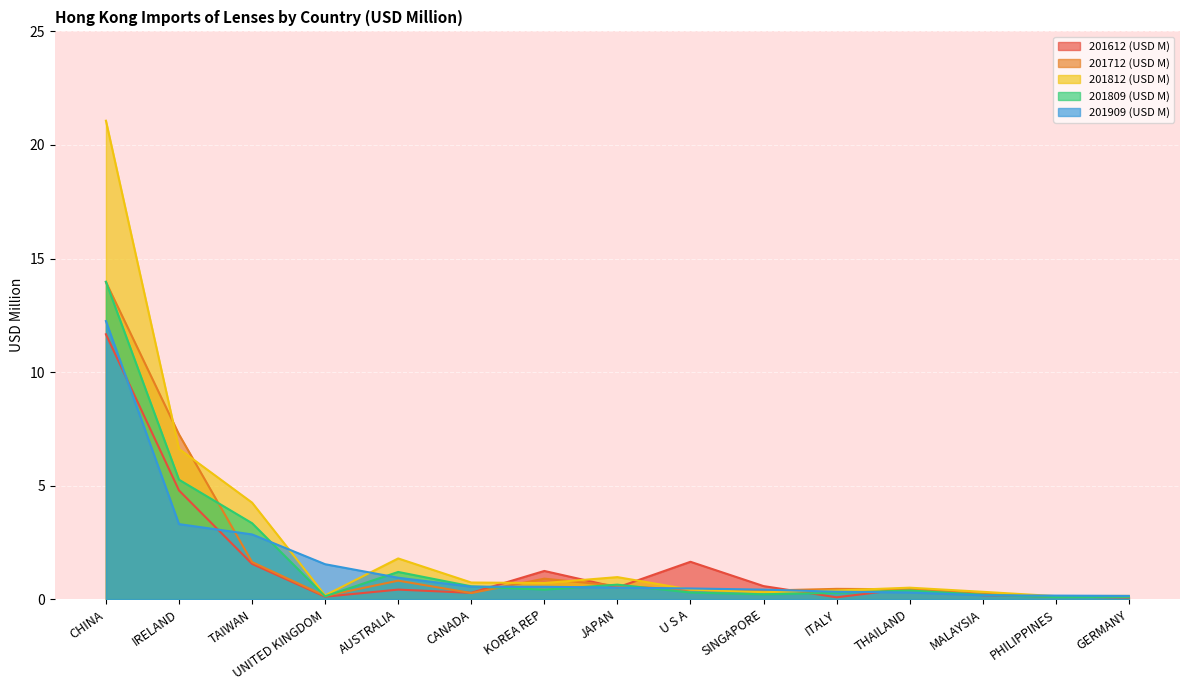

What is the total value across all series at THAILAND?

2.1